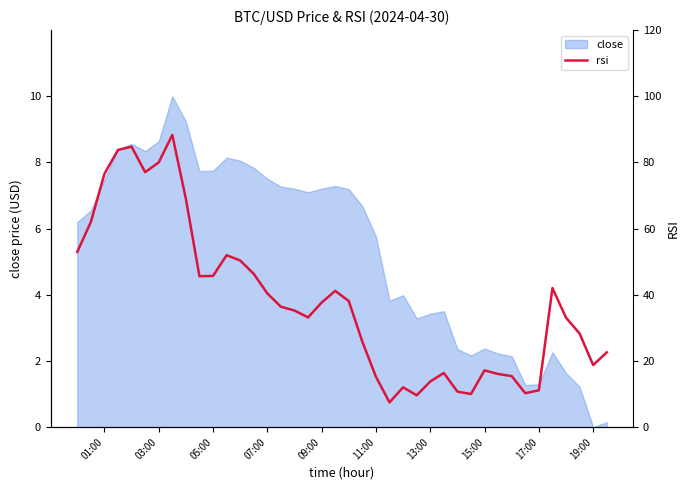

At which label is close closest to 5?

11:00